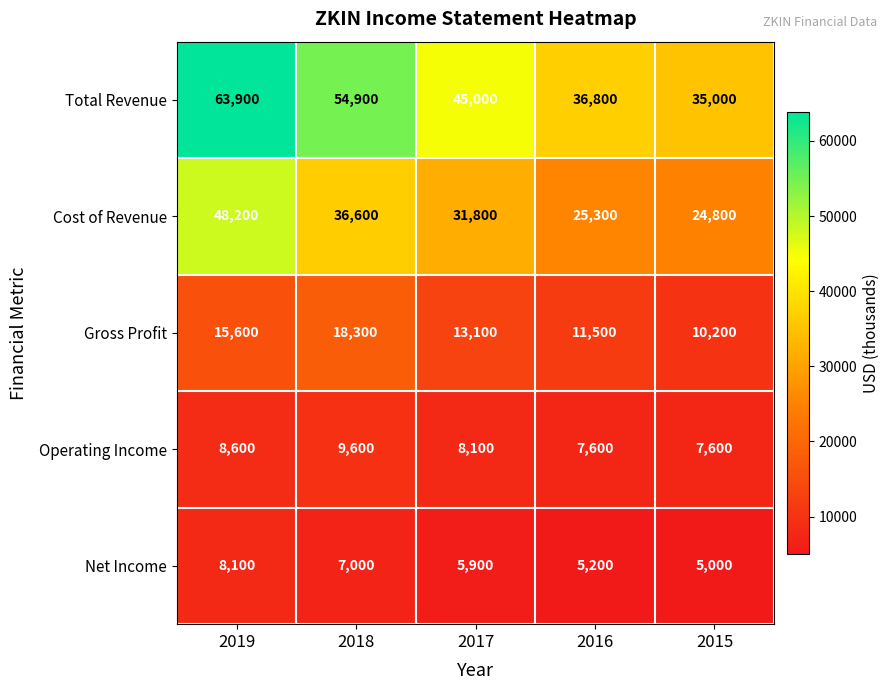

List the series in order of their peak value, highest first.

Total Revenue, Cost of Revenue, Gross Profit, Operating Income, Net Income